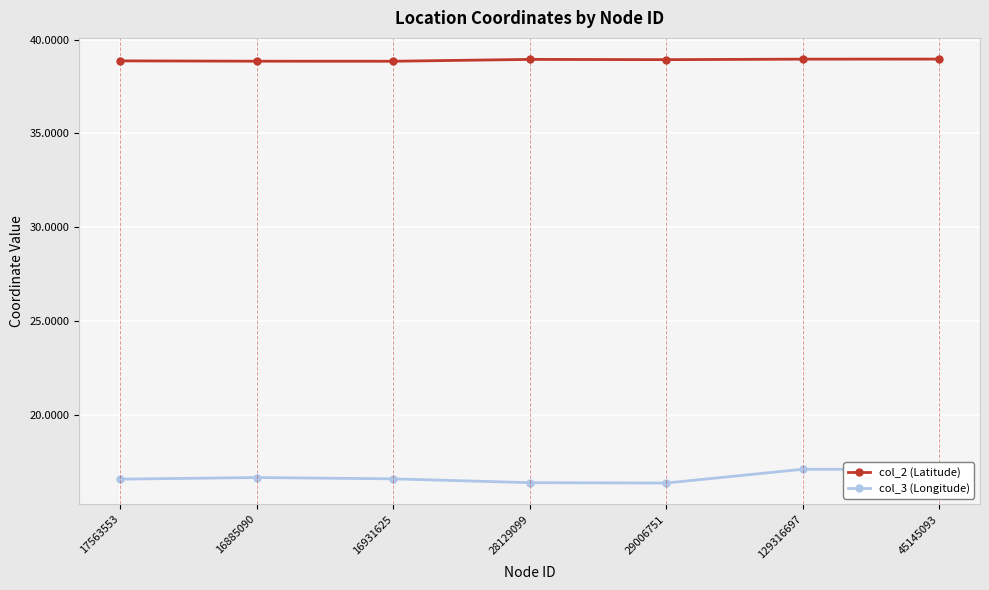

What is the spread (max minus min) of values at 16931625?

22.3